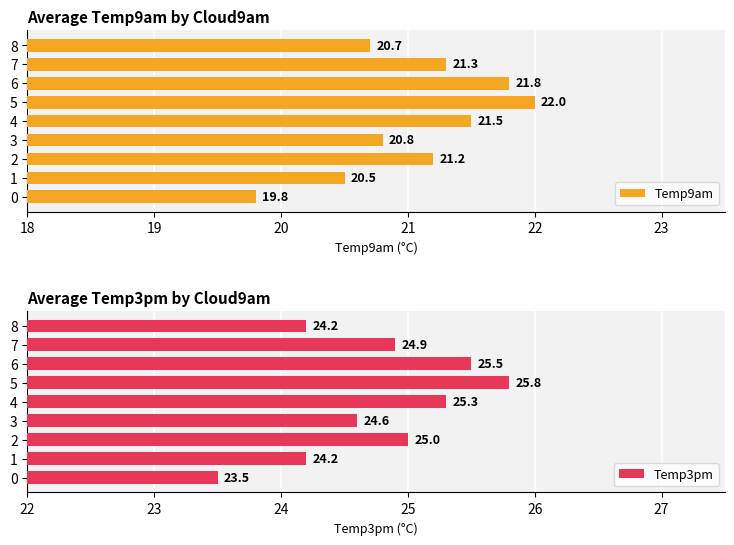

What is the greatest value displayed?

25.8